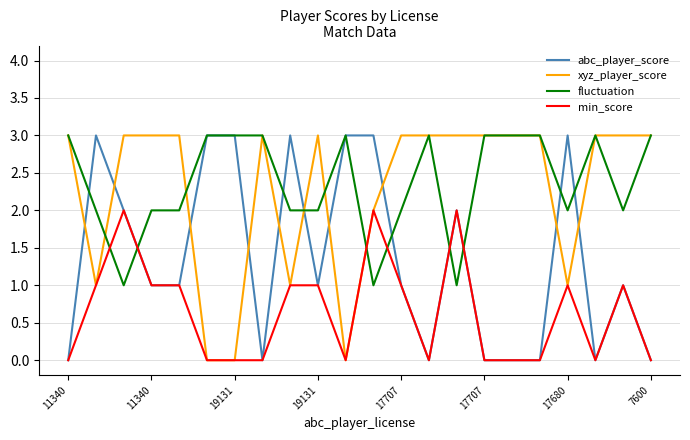

What is the maximum value shown in the chart?

3